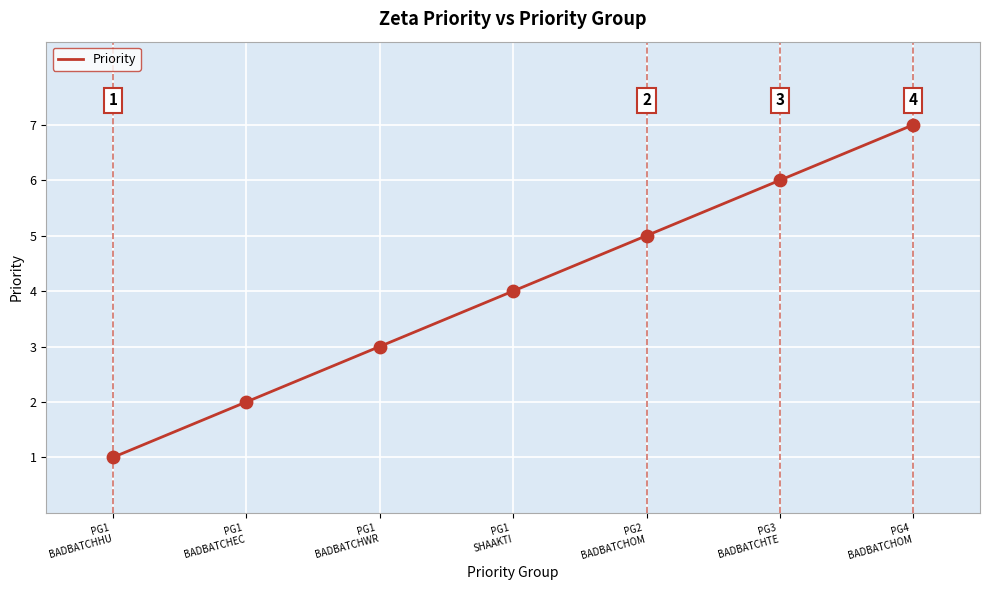

What is the sum of all values?

28